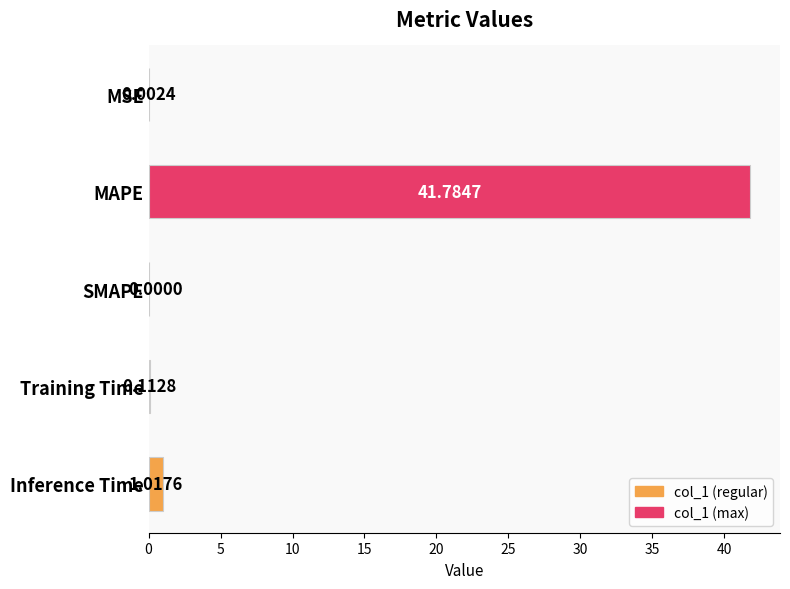

Which label corresponds to the largest value in the chart?

MAPE